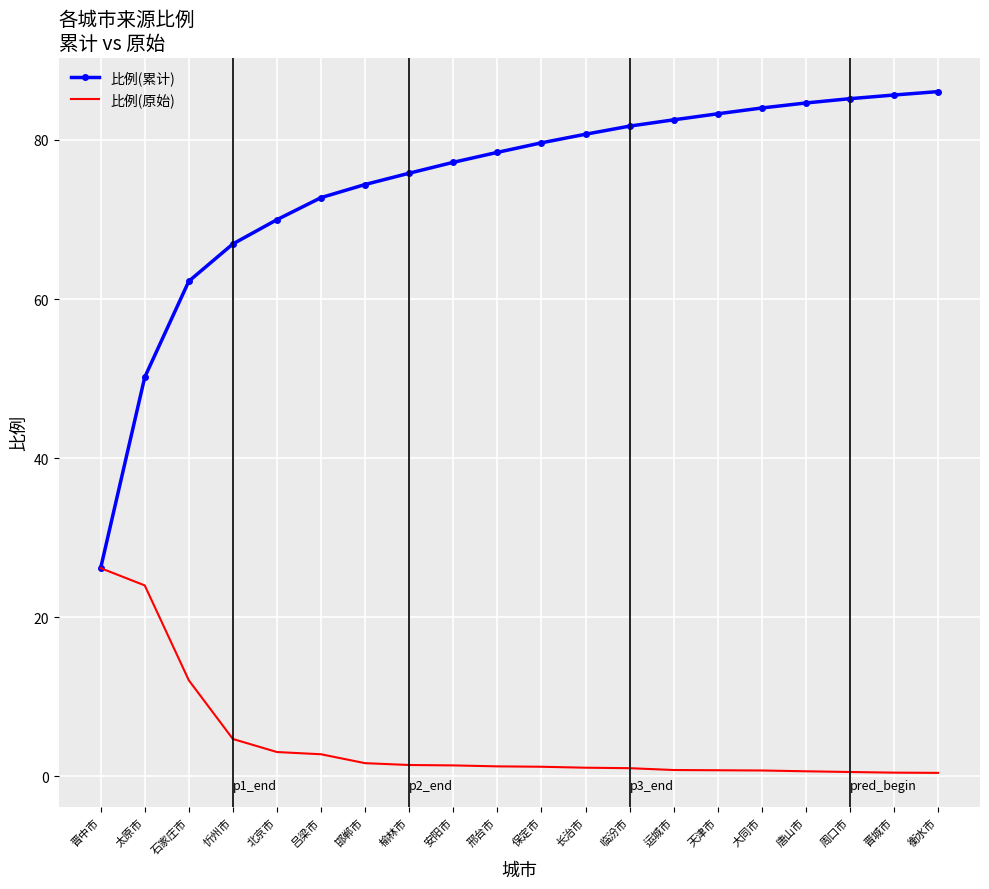

Rank the series at 运城市 from highest to lowest value.

比例(累计), 比例(原始)